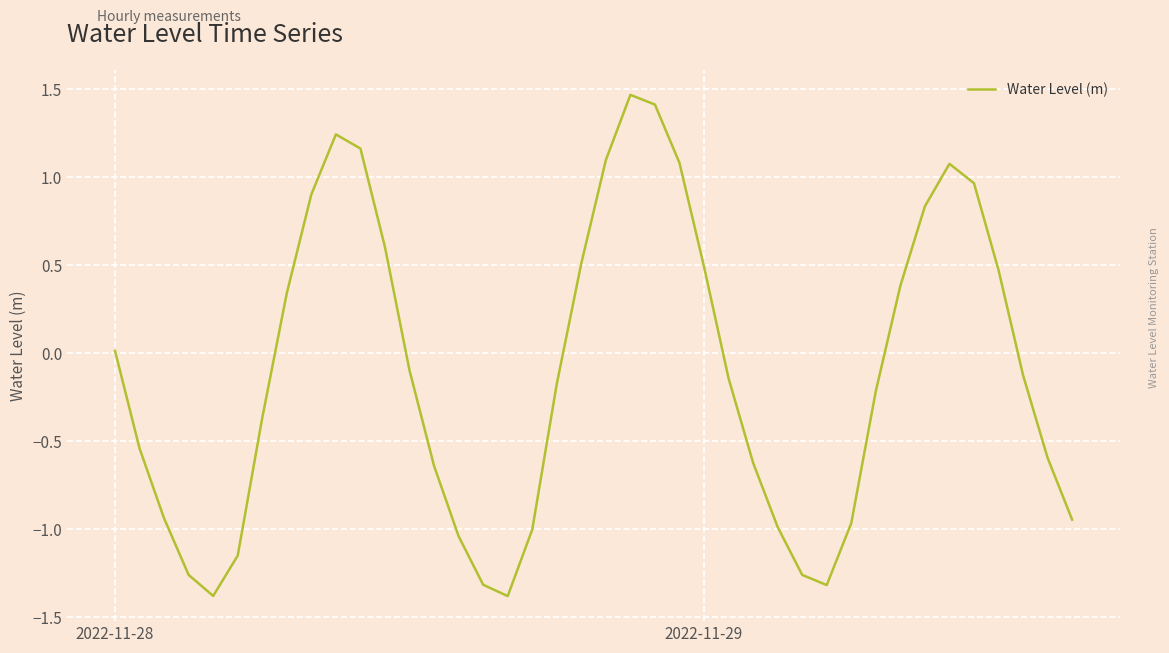

What is the difference between the maximum and minimum values?

2.8